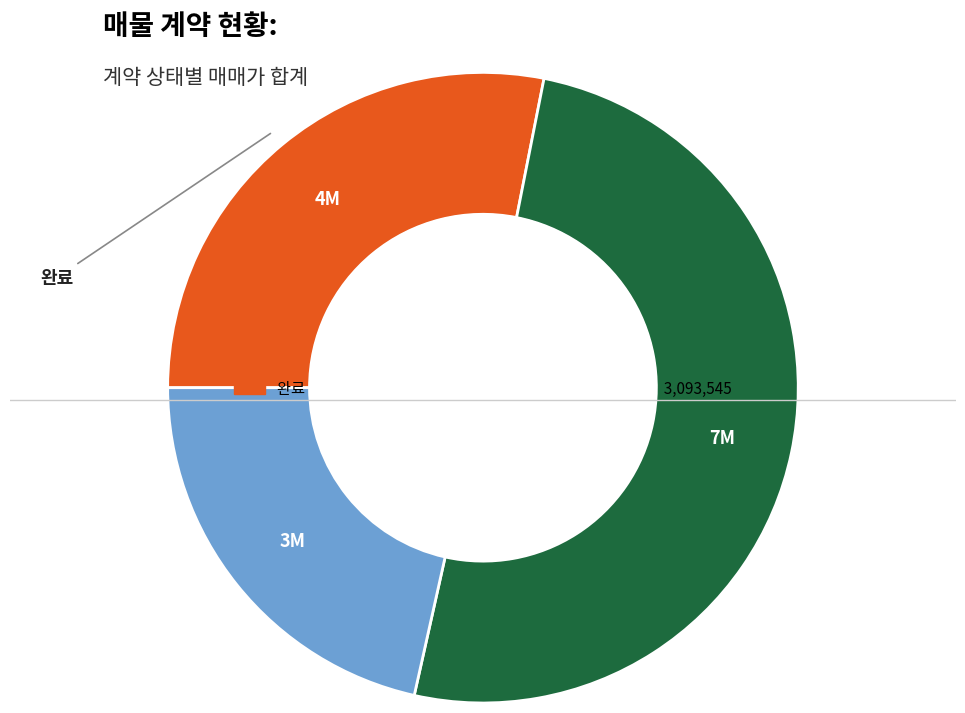

Approximately how many times larger is the value at 완료 compared to 진행?

0.6